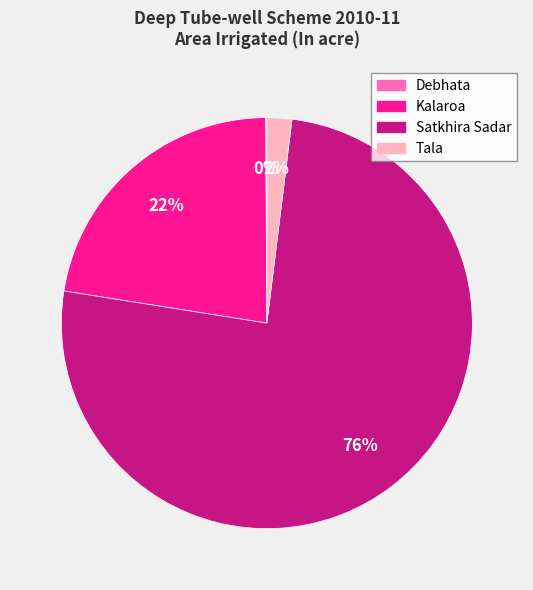

To the nearest percent, what is the average slice percentage?

25%